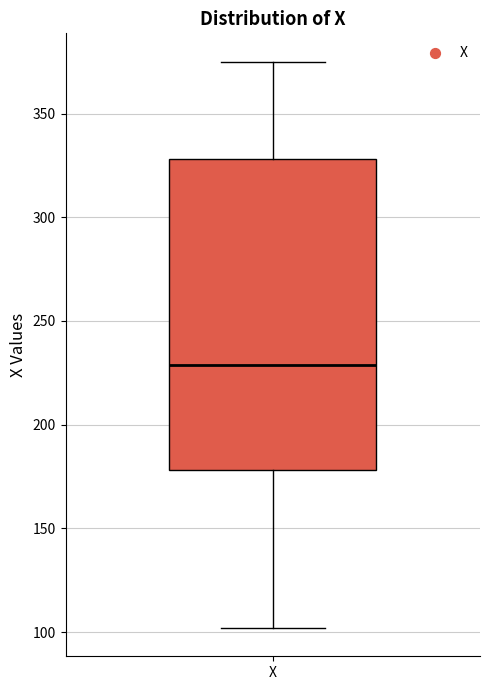

Transcribe this box plot: give where the median line is, the range the box spans, and where the two whiskers end, as read against the y-axis. The values are not printed on the chart, so give them approximately, as read against the axis.

median 230, box 180 to 330, whiskers 100 to 375